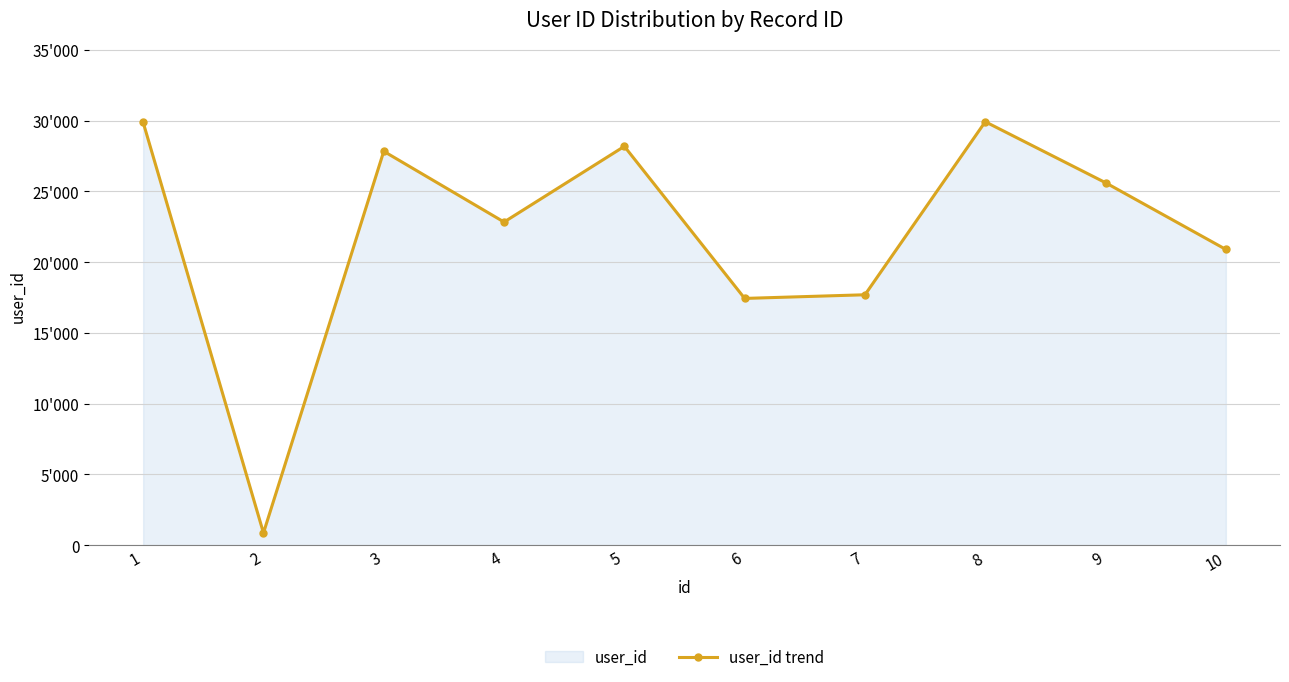

True or false: the data has more than 0 interior local peaks.

True